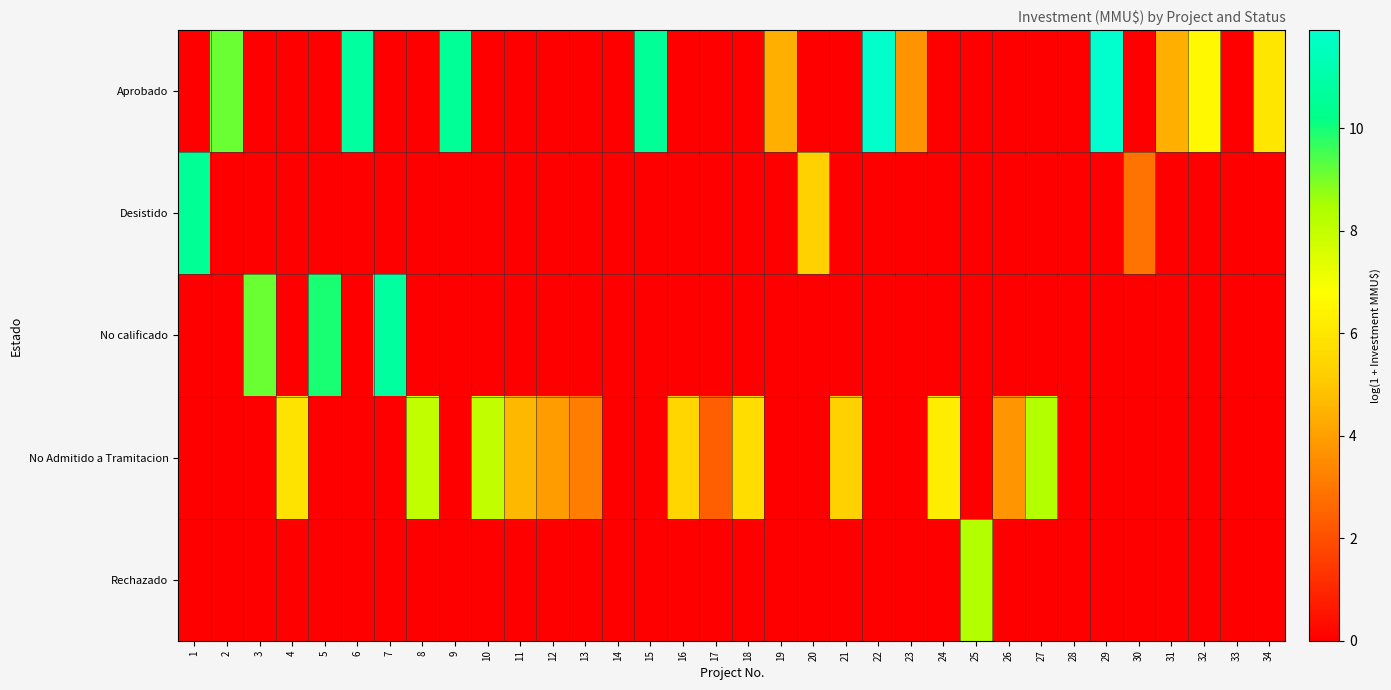

Count the number of categories in the chart.

34